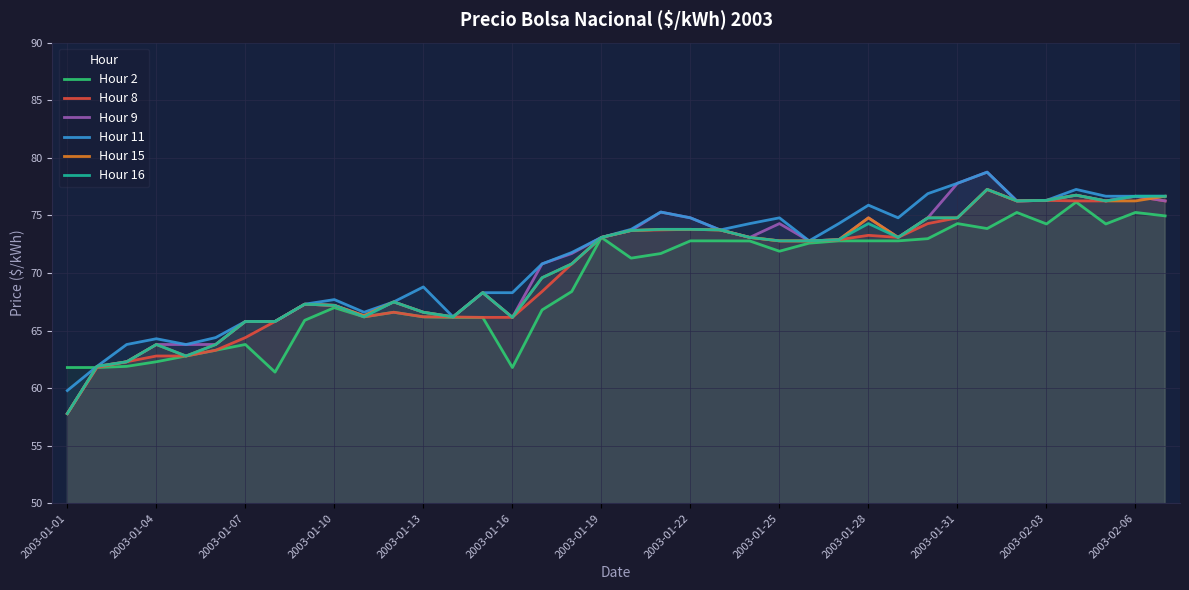

At how many categories does at least one series exceed 63?

36